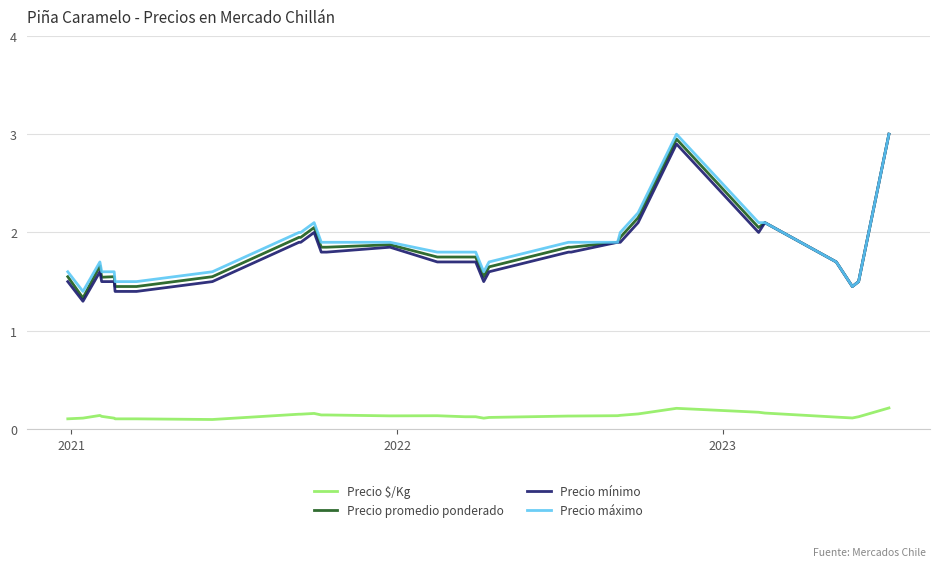

True or false: Precio promedio ponderado and Precio $/Kg intersect in this chart.

False